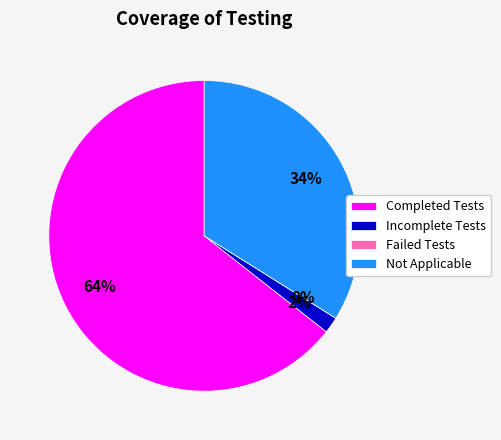

Is it true that Incomplete Tests is 1% of the pie?

False